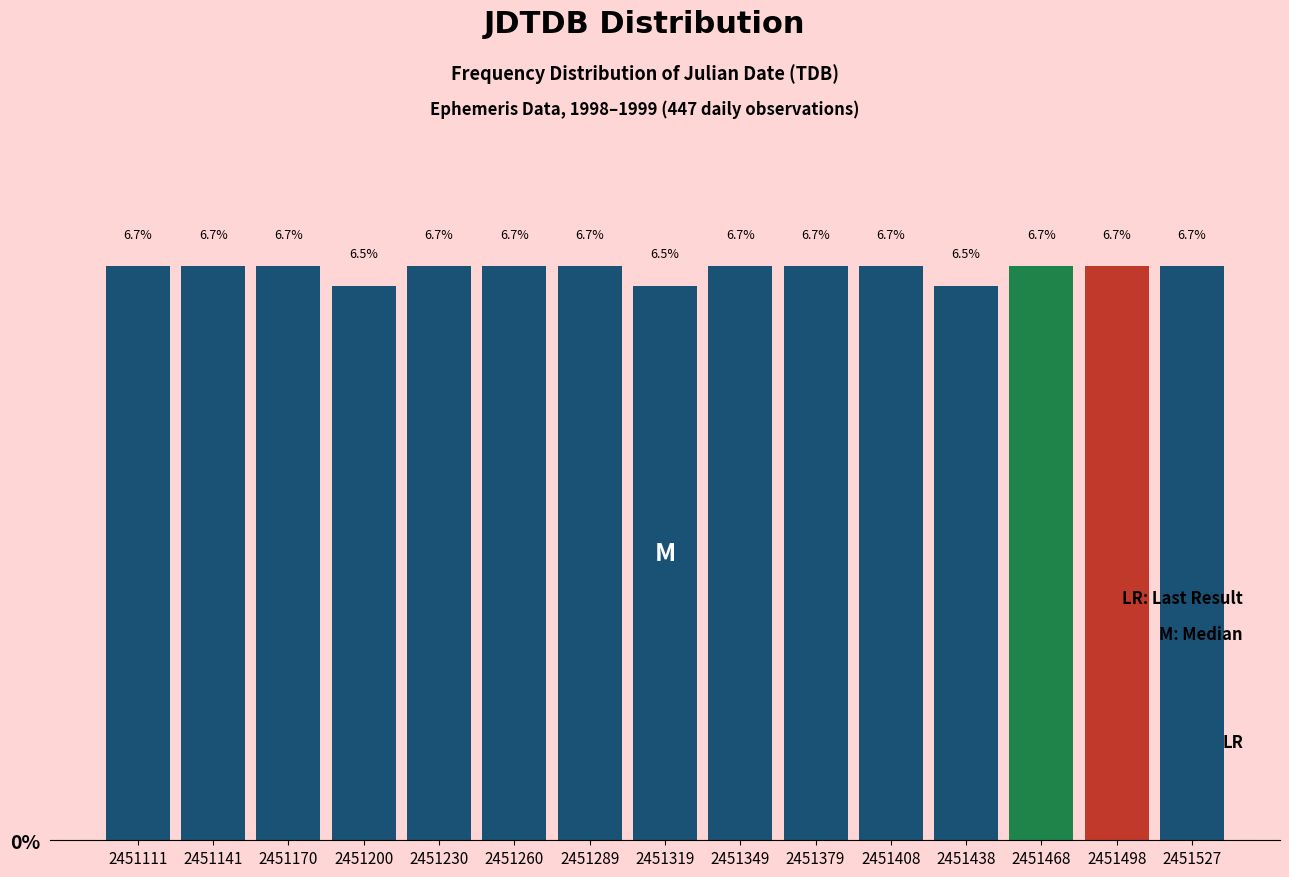

How tall is the bar that spans 2451245 to 2451275 on the x-axis? The bar edges are not printed on the chart, so give them approximately, as read against the axis.

6.7